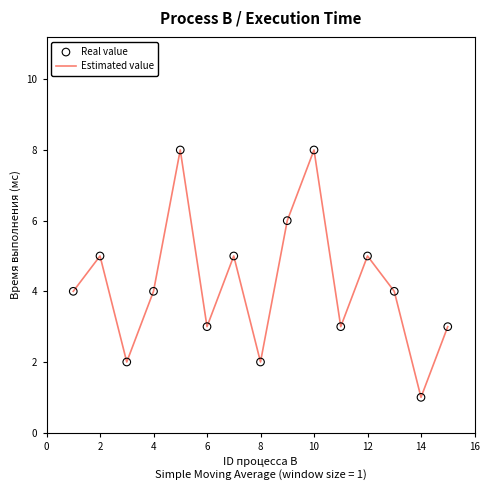

How many lines are shown in the chart?

1